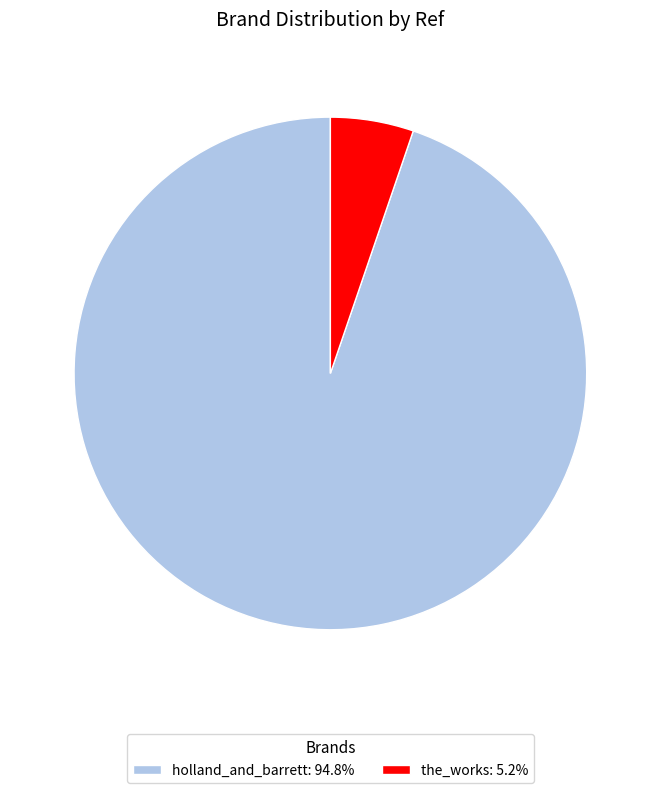

What is the ratio of the value at holland_and_barrett: 94.8% to the value at the_works: 5.2%?

18.1